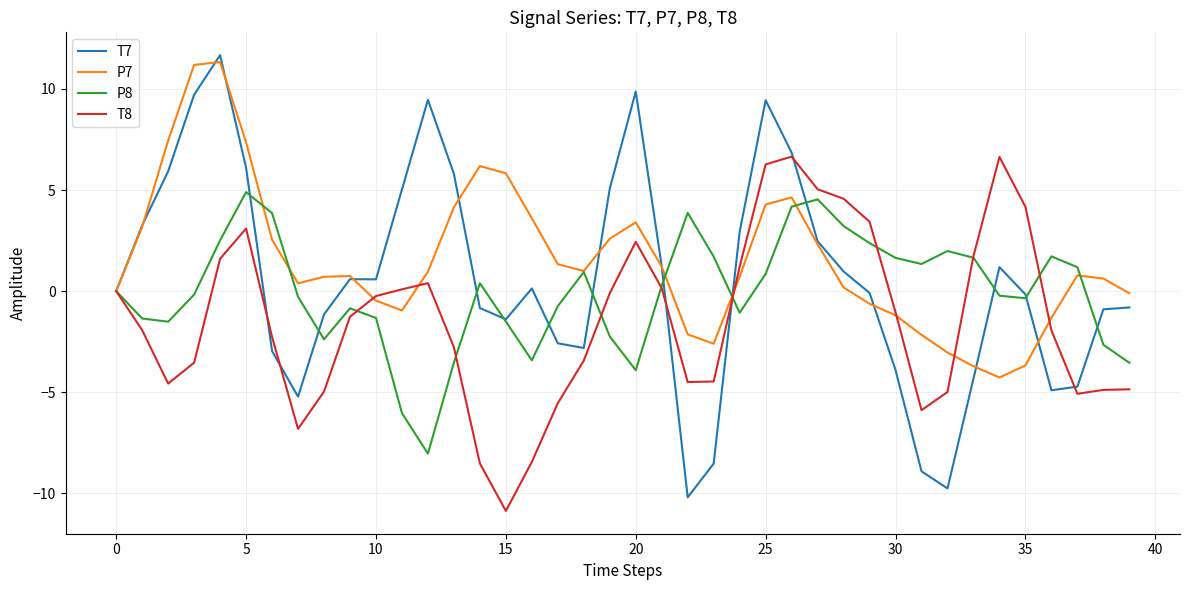

Which series has the largest range (max minus min)?

T7